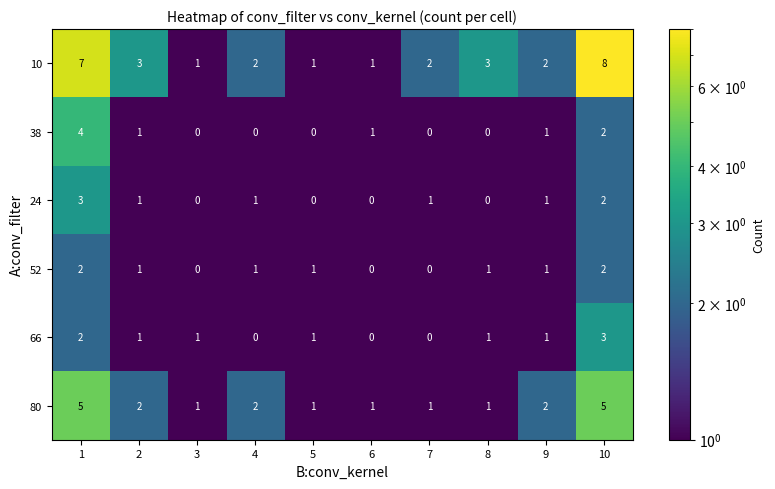

What is the total value across all series at 9?

8